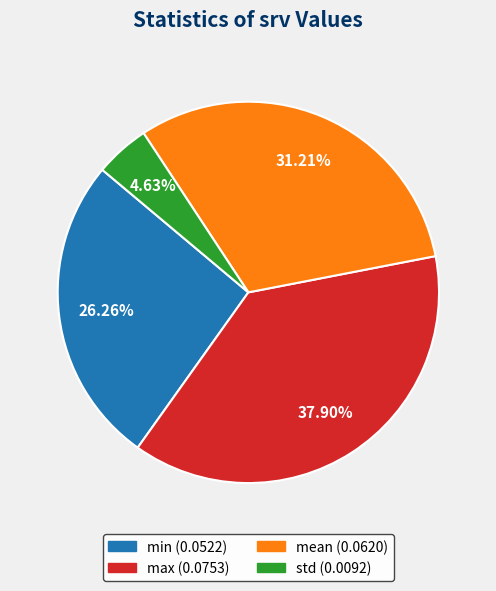

To the nearest percent, what is the difference between the largest and smallest slice percentages?

33%